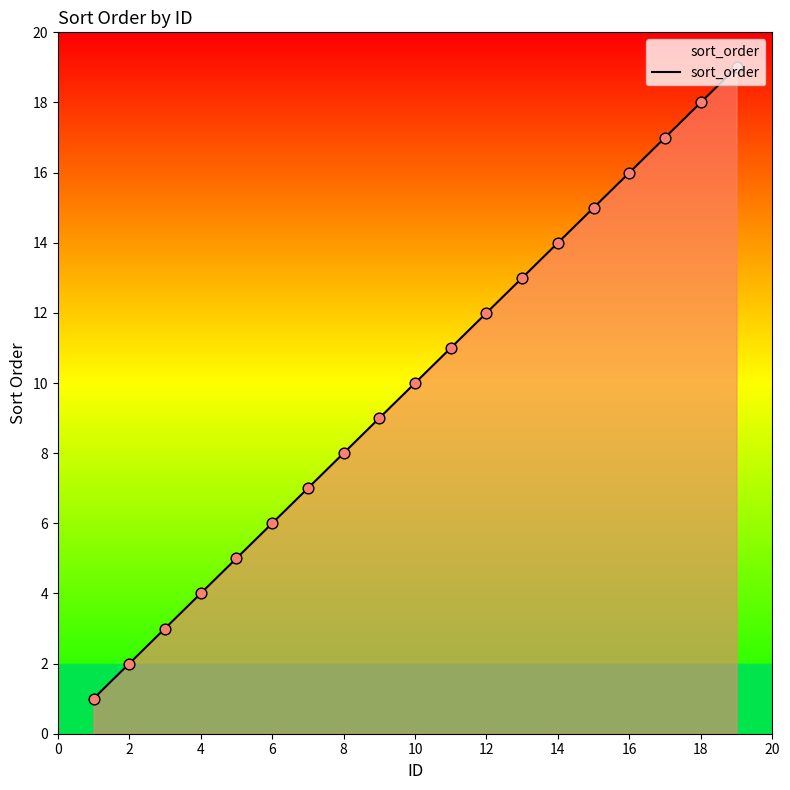

What is the greatest value displayed?

19